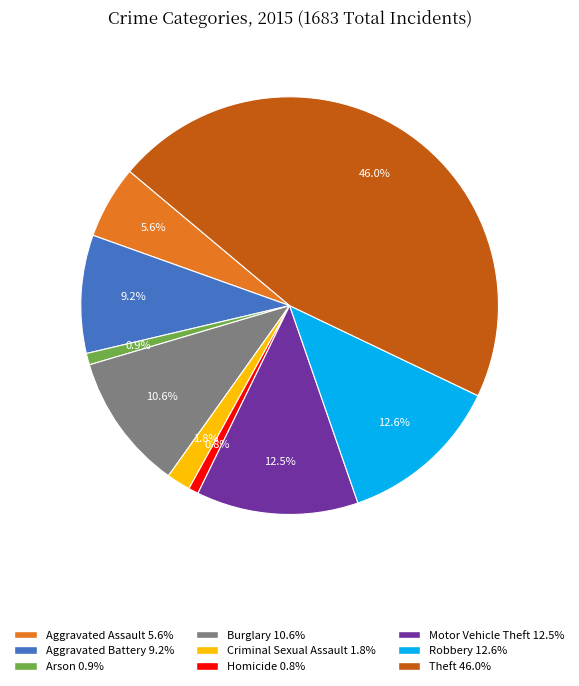

How much of the chart is everything except Theft?

54.0%